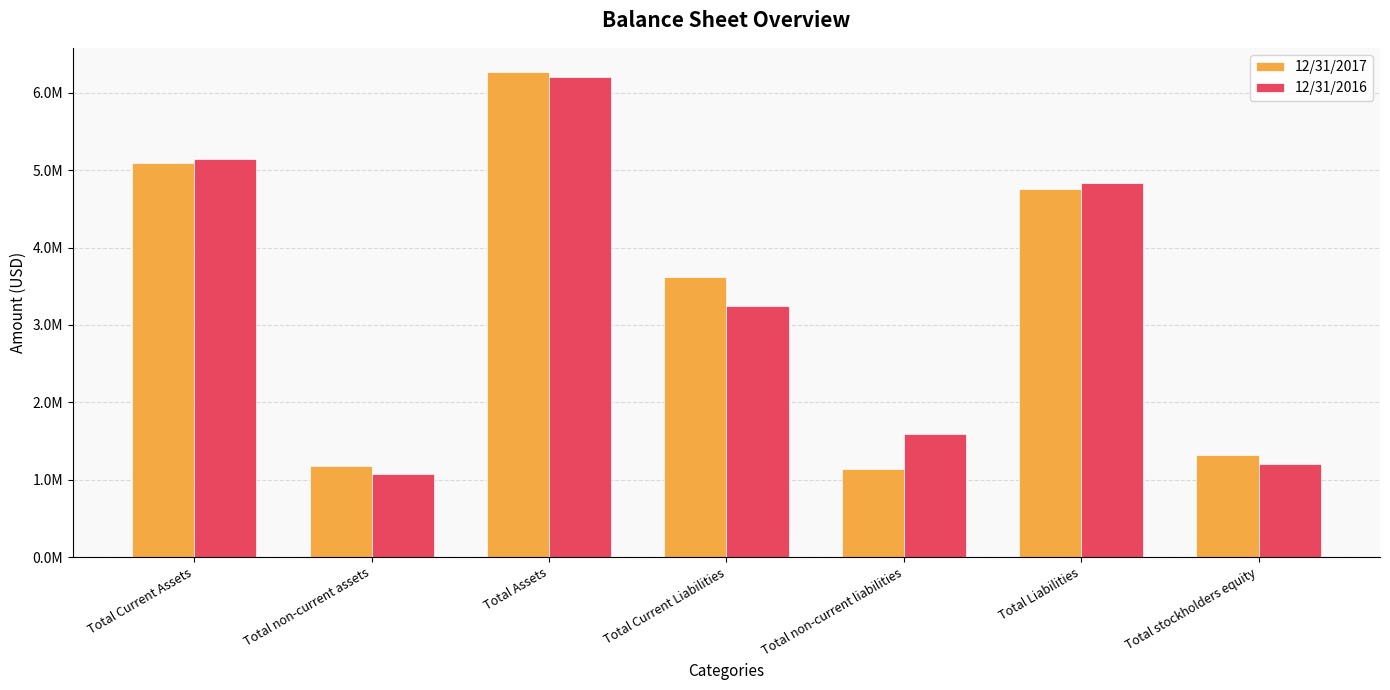

What are all the series names shown in the legend?

12/31/2017, 12/31/2016